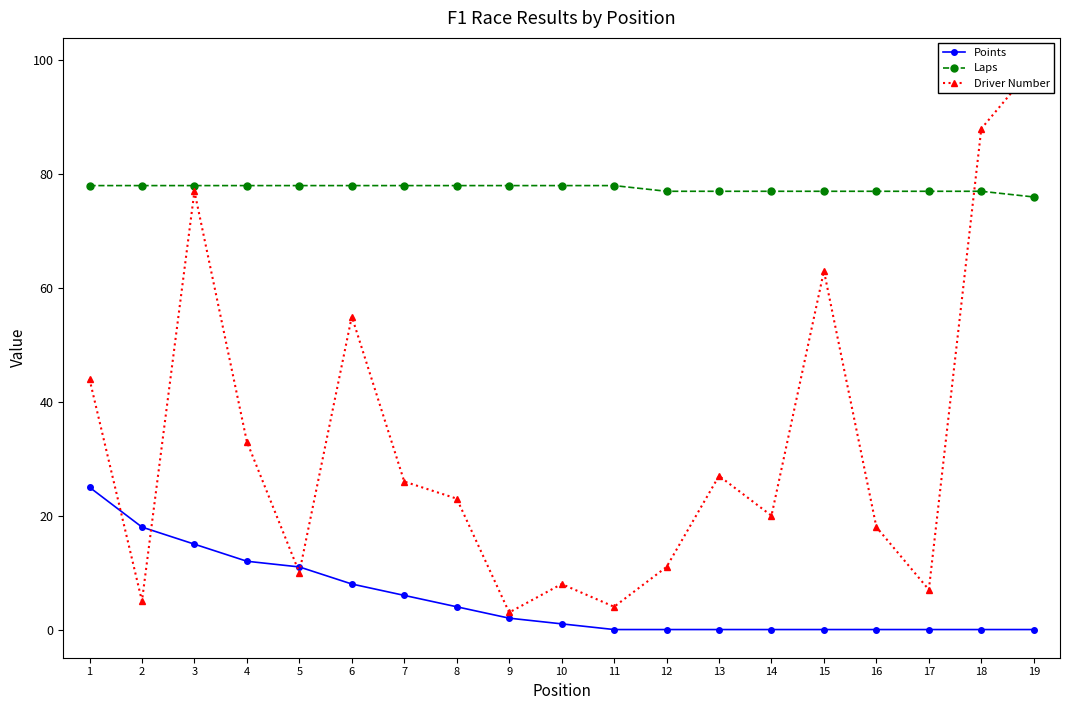

How many values in the Points series are below 1?

9